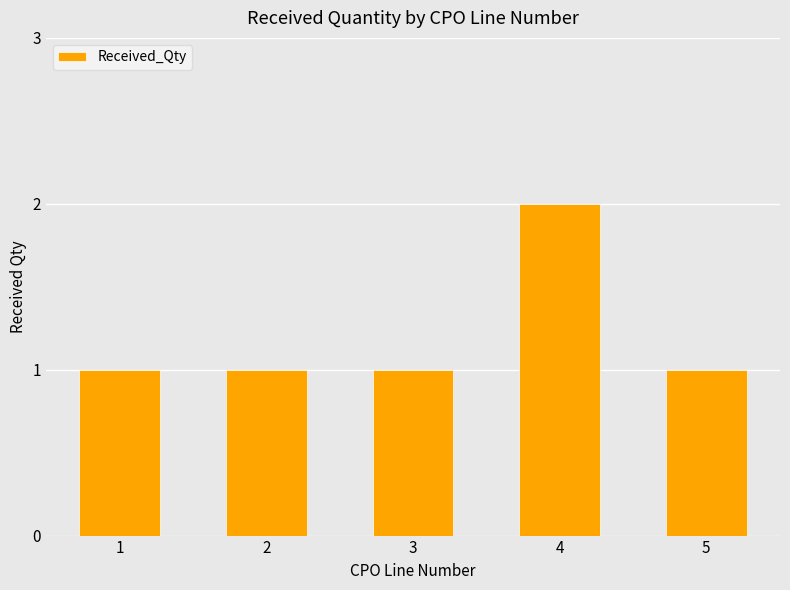

Which has a higher value, 5 or 4?

4